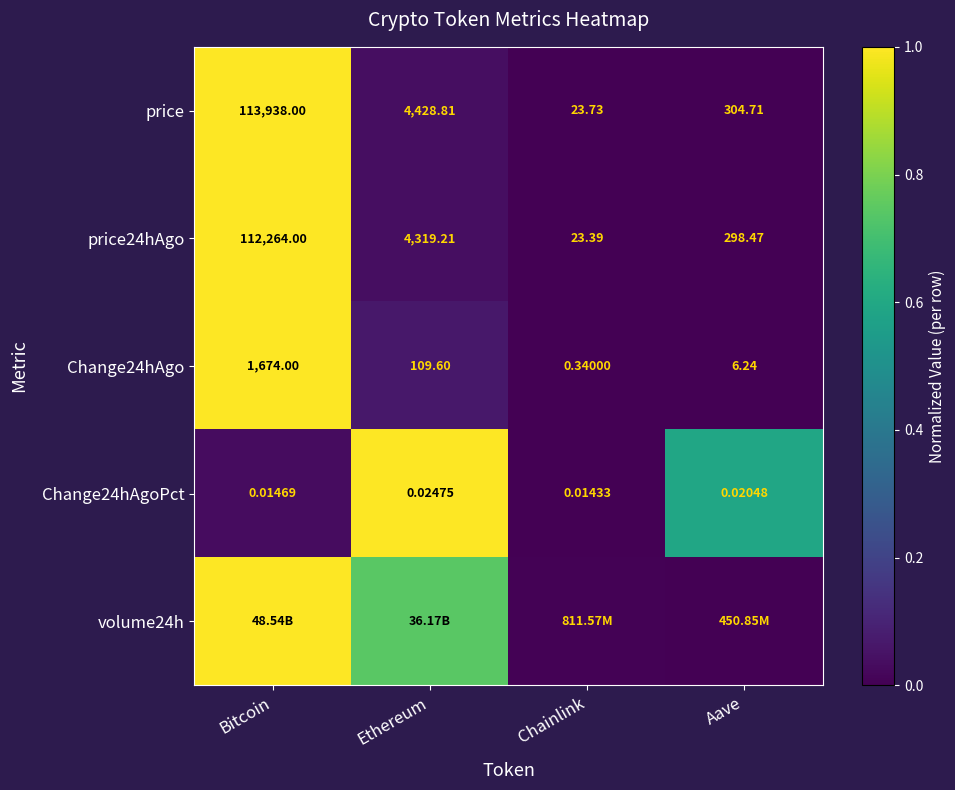

Where is price24hAgo nearest to the value 56143?

Ethereum